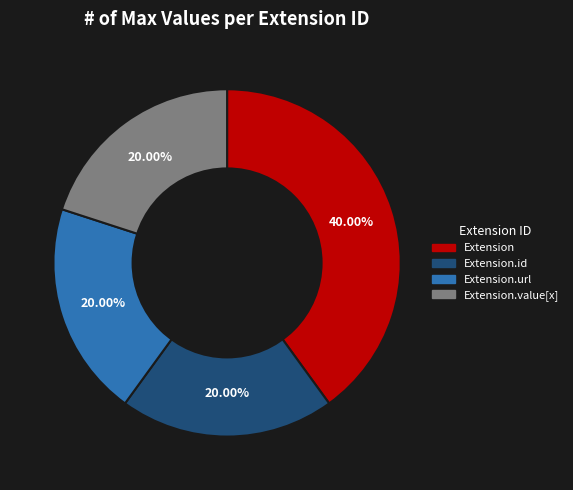

Is there a majority slice in this chart?

No